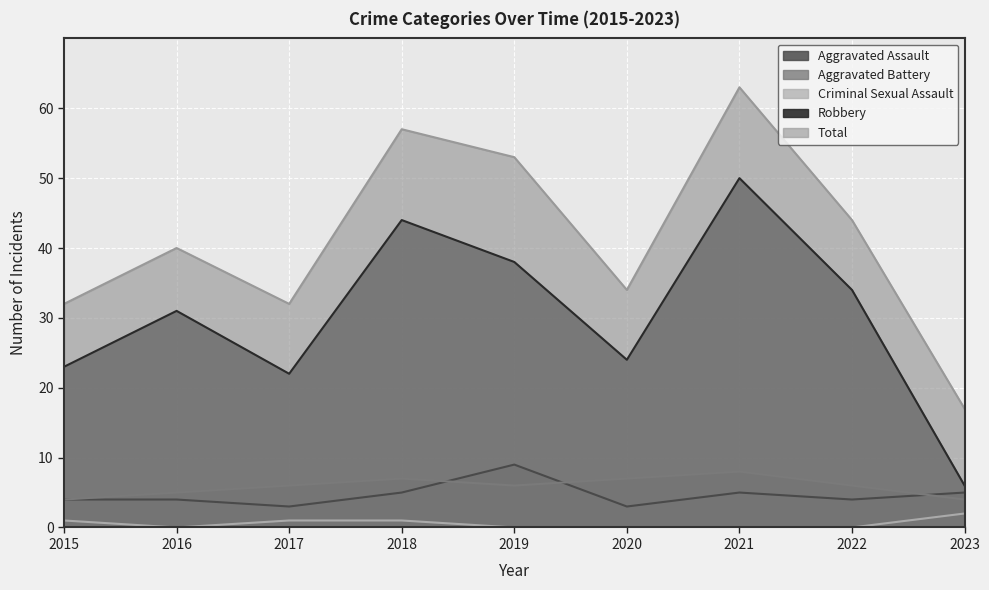

How many series are shown in this chart?

5